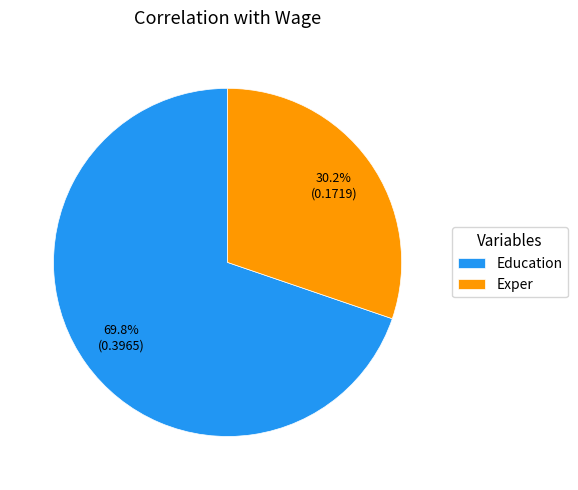

What percentage do Exper and Education together represent?

100.0%